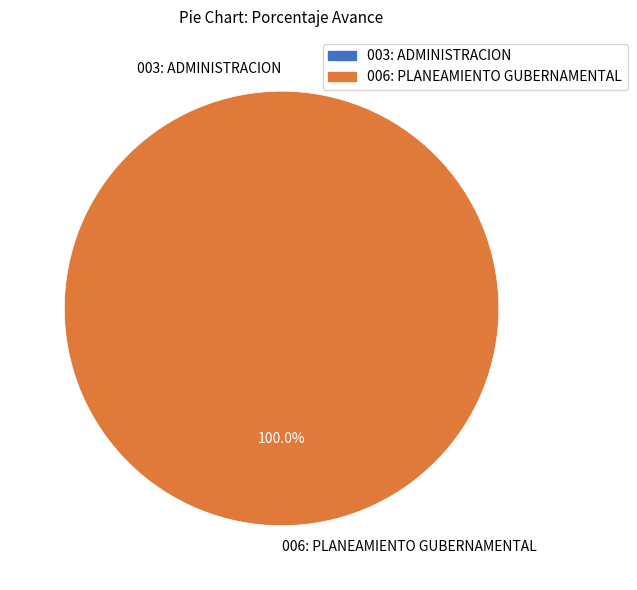

Which slice is the smallest?

003: ADMINISTRACION